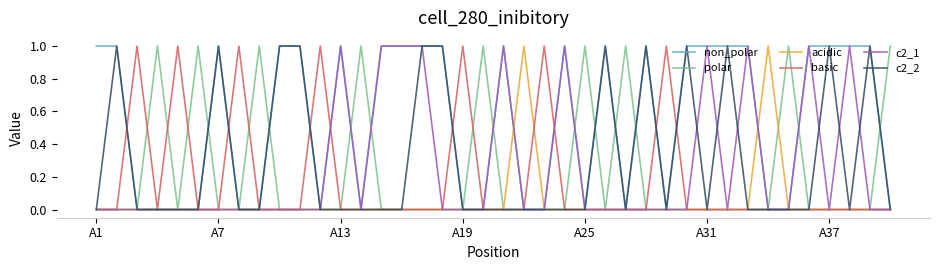

Which series has the largest total across all categories?

non_polar